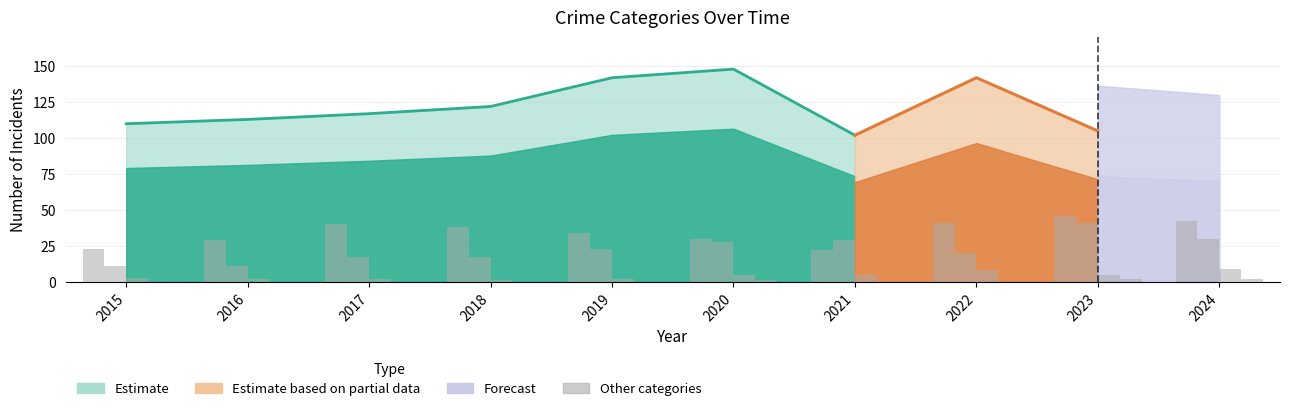

Where is Aggravated Battery nearest to the value 34?

2019